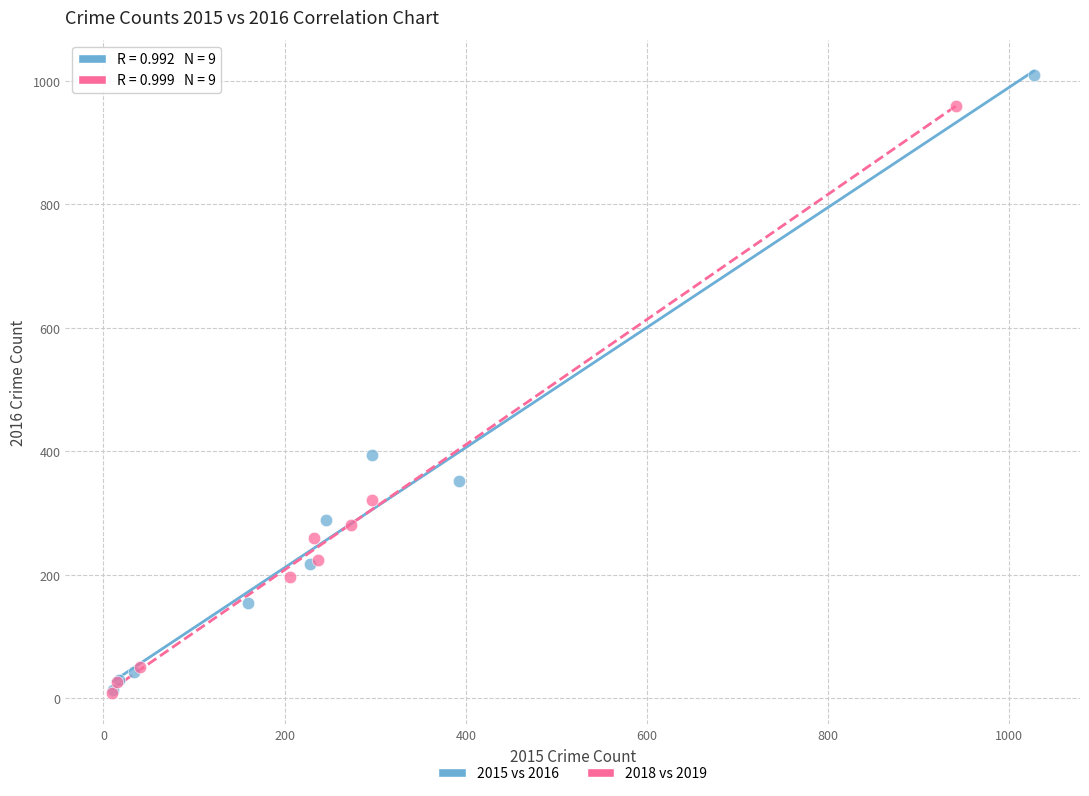

Which series reaches the maximum Y coordinate?

2015 vs 2016